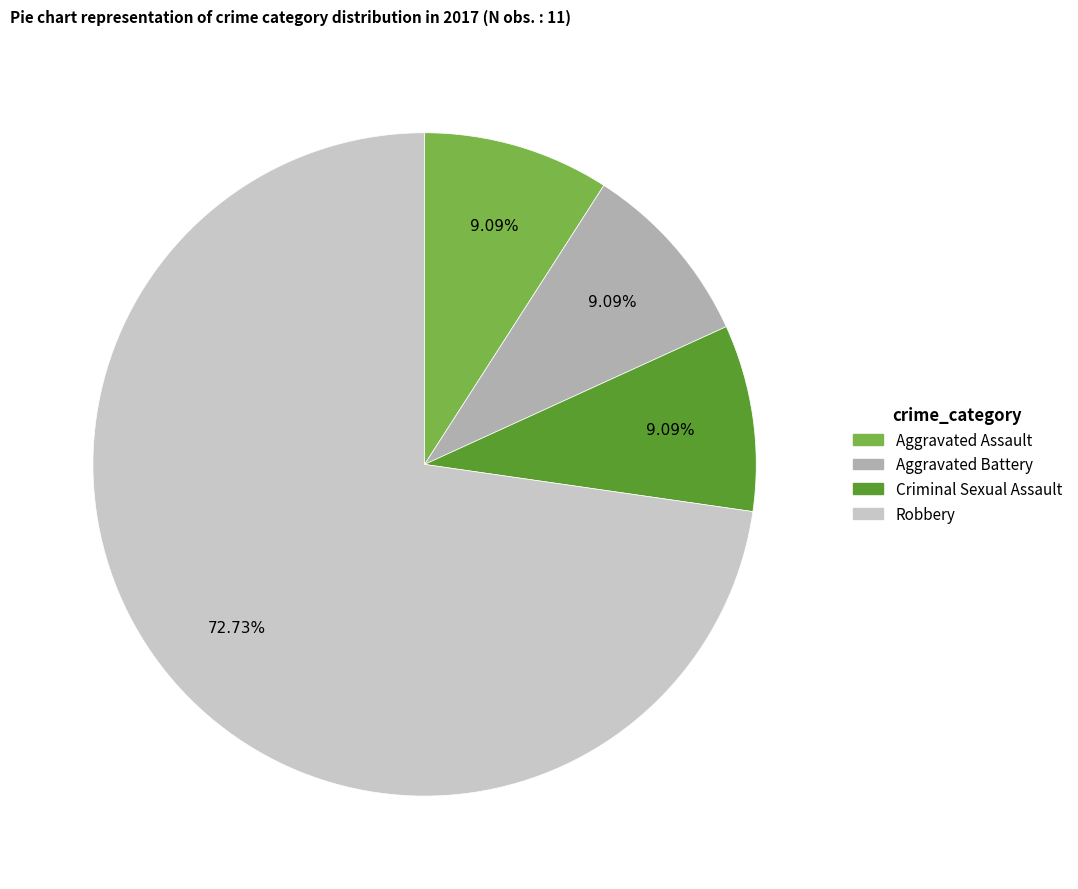

Combined, do Aggravated Assault and Aggravated Battery account for over 50%?

No